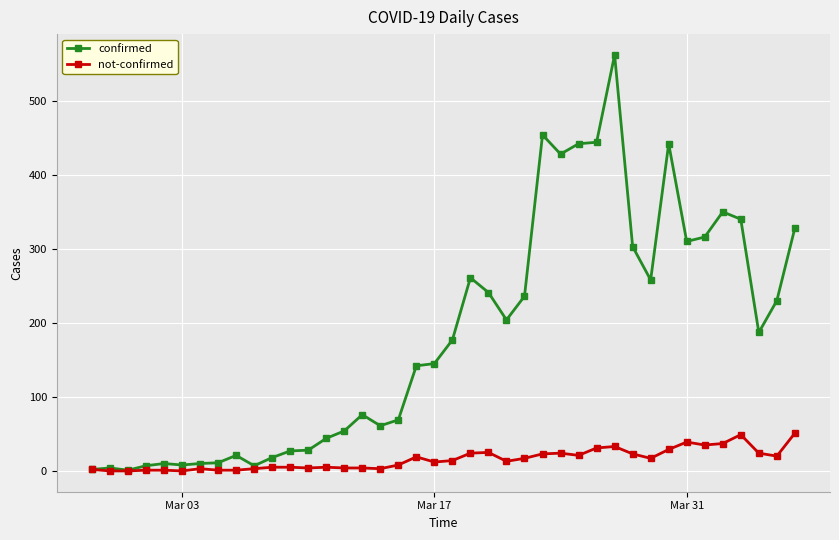

What are all the series names shown in the legend?

confirmed, not-confirmed